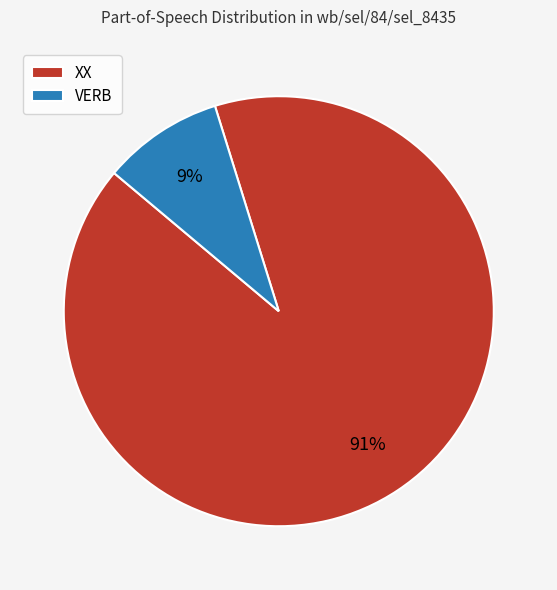

Which category has the smallest portion of the pie?

VERB